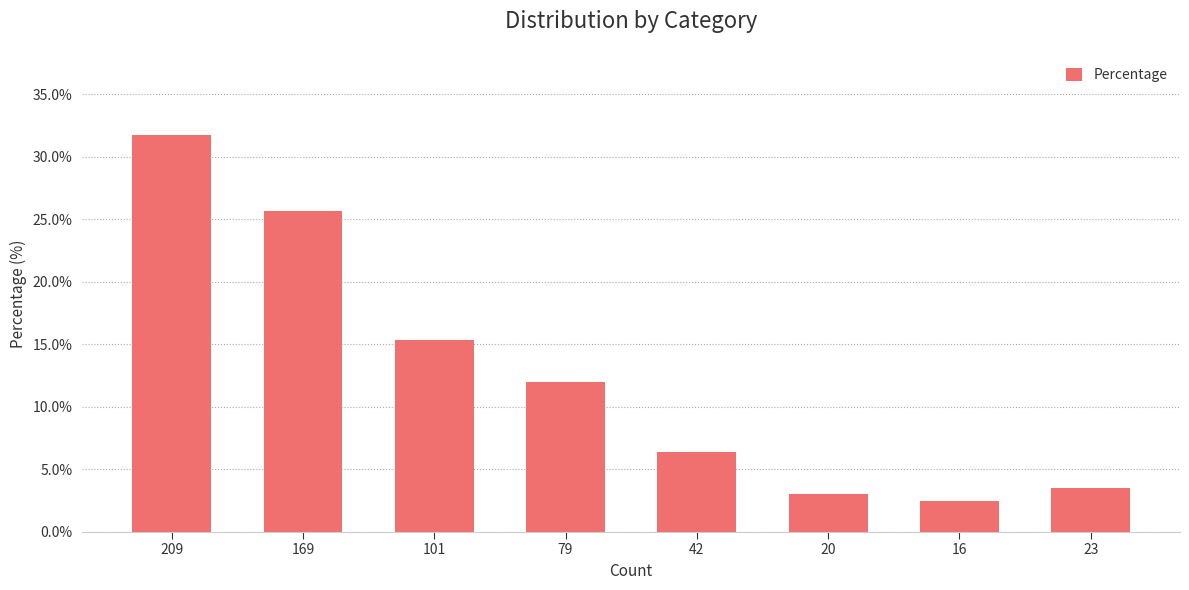

What position from the left is 20?

6